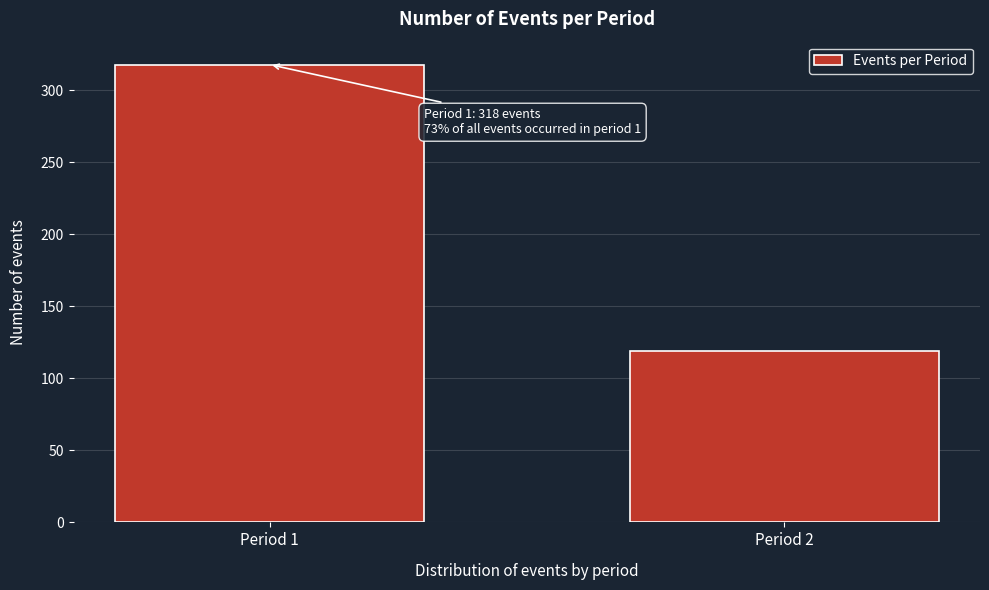

Reading right to left, transcribe all the data shown in this chart.

Period 2=119	Period 1=318